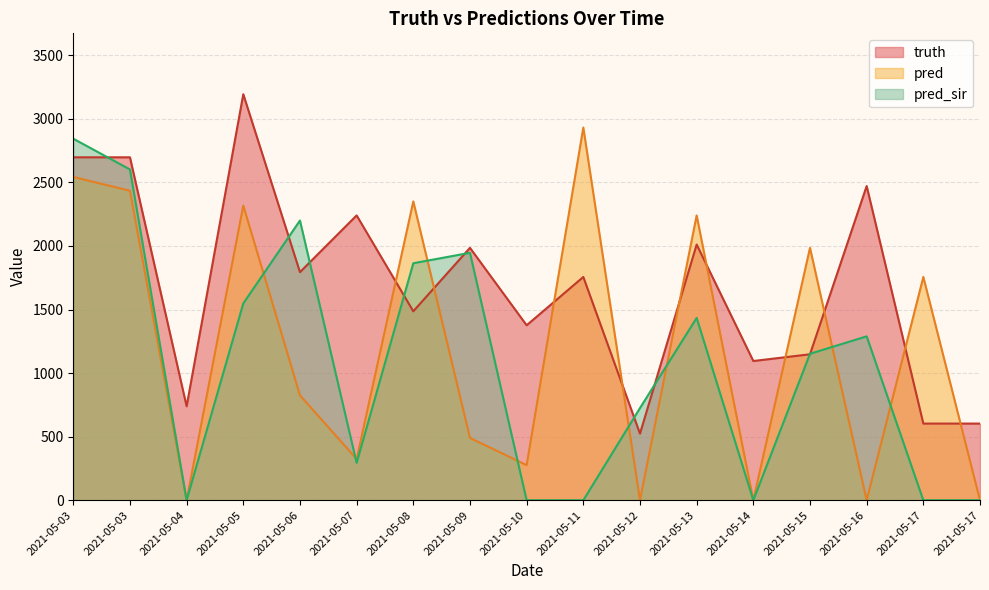

What is the difference between the truth values at 2021-05-14 and 2021-05-03?

1602.0